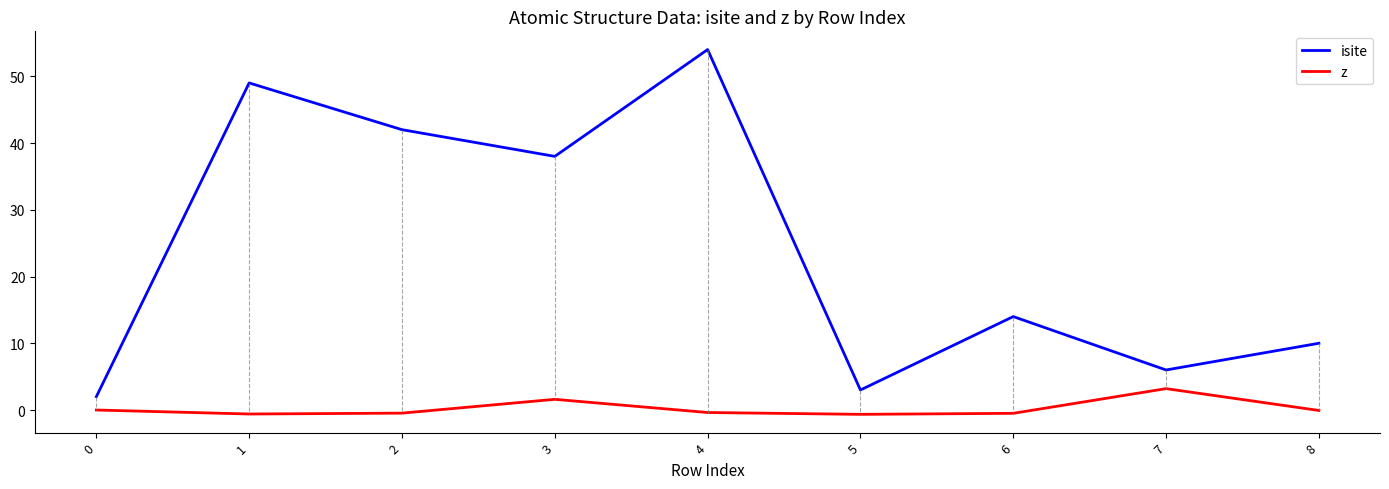

True or false: isite and z cross at least once.

False